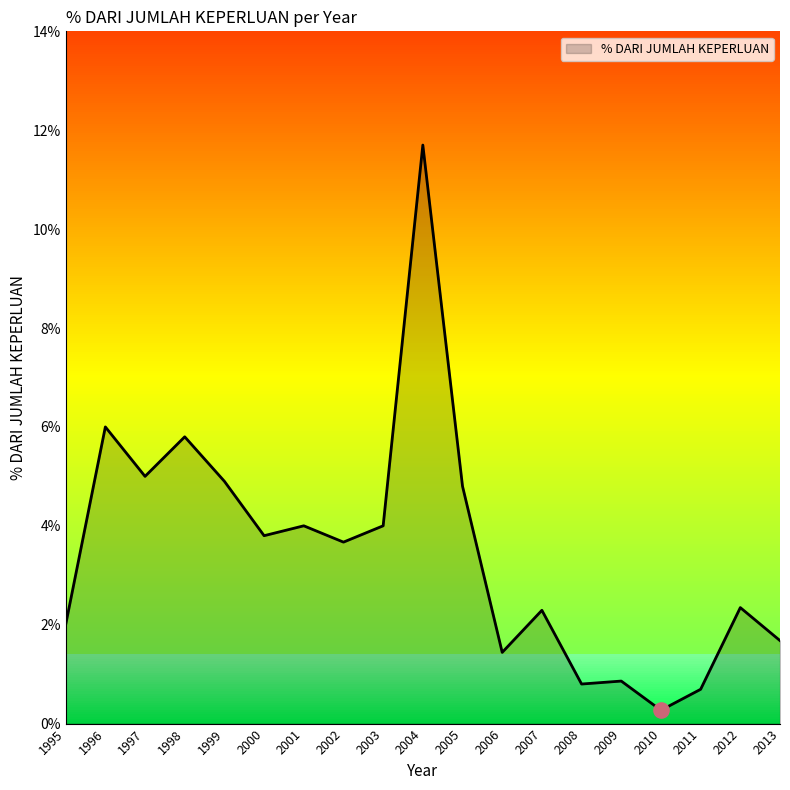

What is the change in value from 2007 to 2008?

-1.5